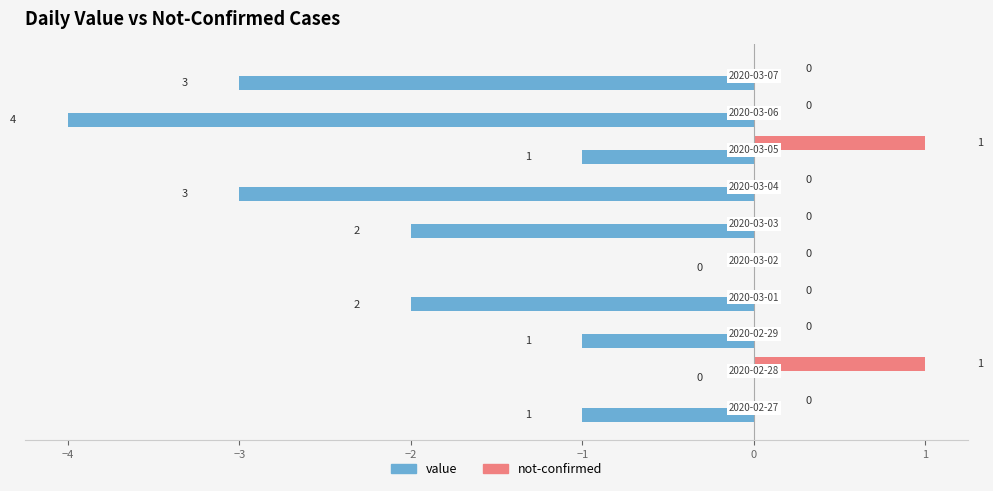

How many not-confirmed values are between 0 and 1?

10